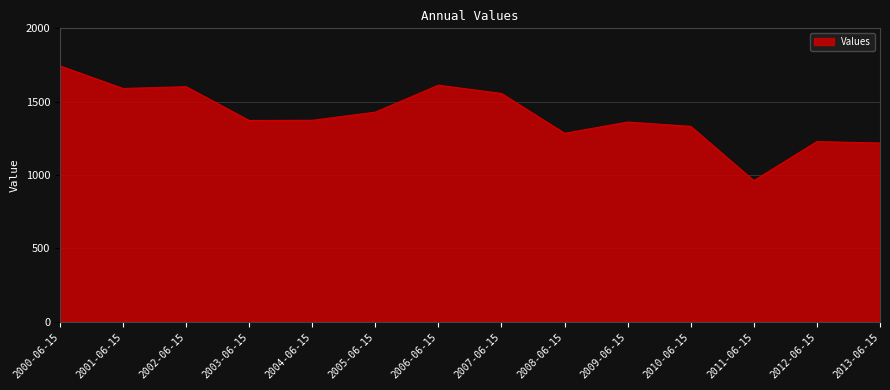

Between 2002-06-15 and 2003-06-15, which is larger?

2002-06-15